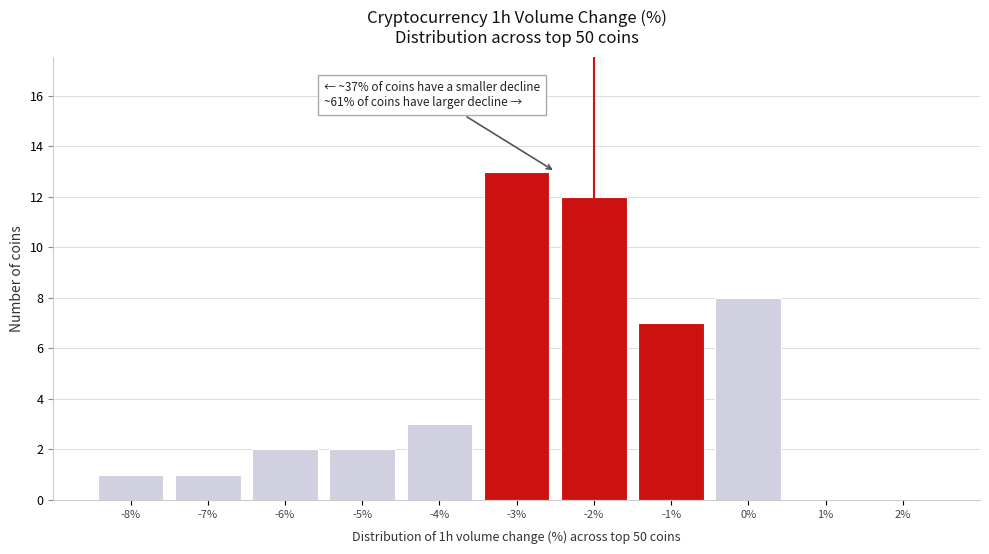

Which range on the x-axis has the tallest bar?

-3.5 to -2.5